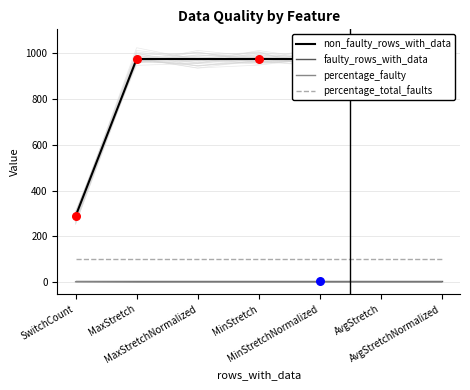

What are all the series names shown in the legend?

non_faulty_rows_with_data, faulty_rows_with_data, percentage_faulty, percentage_total_faults